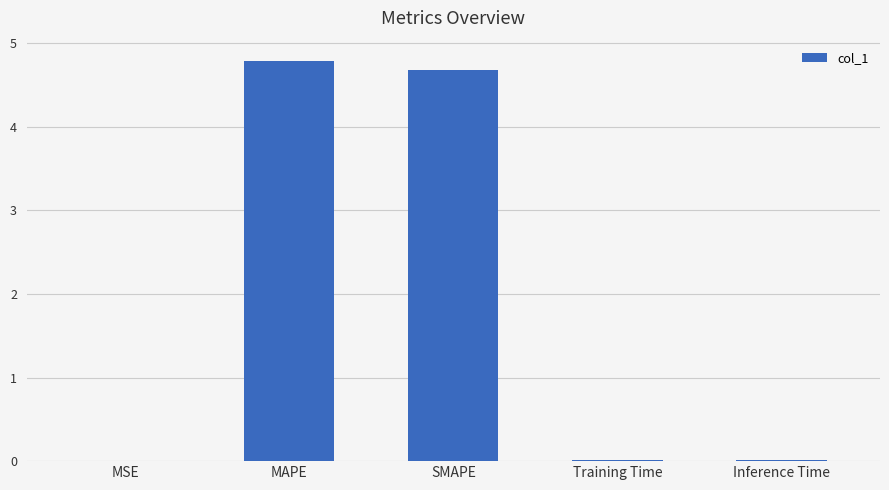

What is the sum of the values at MAPE and SMAPE?

9.5